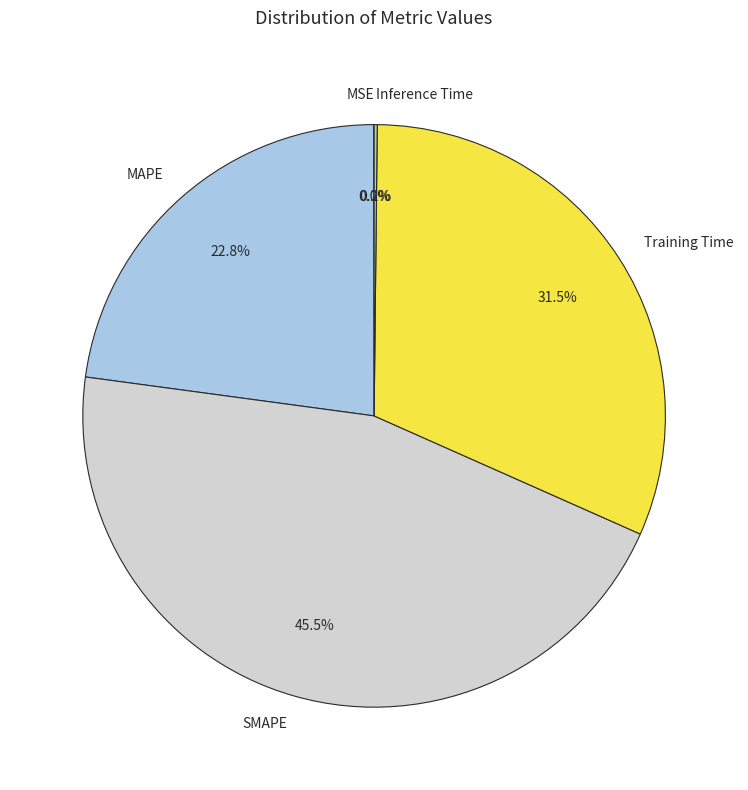

Which slice is the largest?

SMAPE